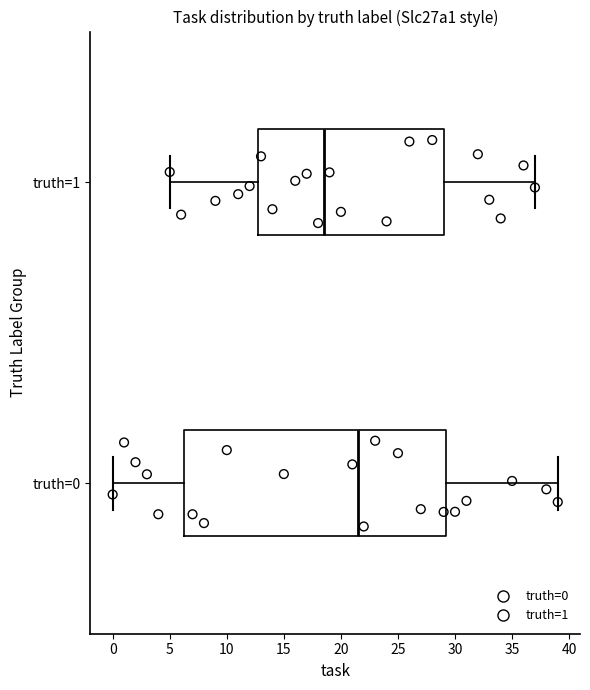

Reading bottom to top, read every box against the x-axis: the position of its median line, the range the box covers, and the ends of its whiskers. The values are not printed on the chart, so give them approximately, as read against the axis.

truth=0: median 21.5, box 6.5 to 29.5, whiskers 0.0 to 39.0
truth=1: median 18.5, box 13.0 to 29.0, whiskers 5.0 to 37.0